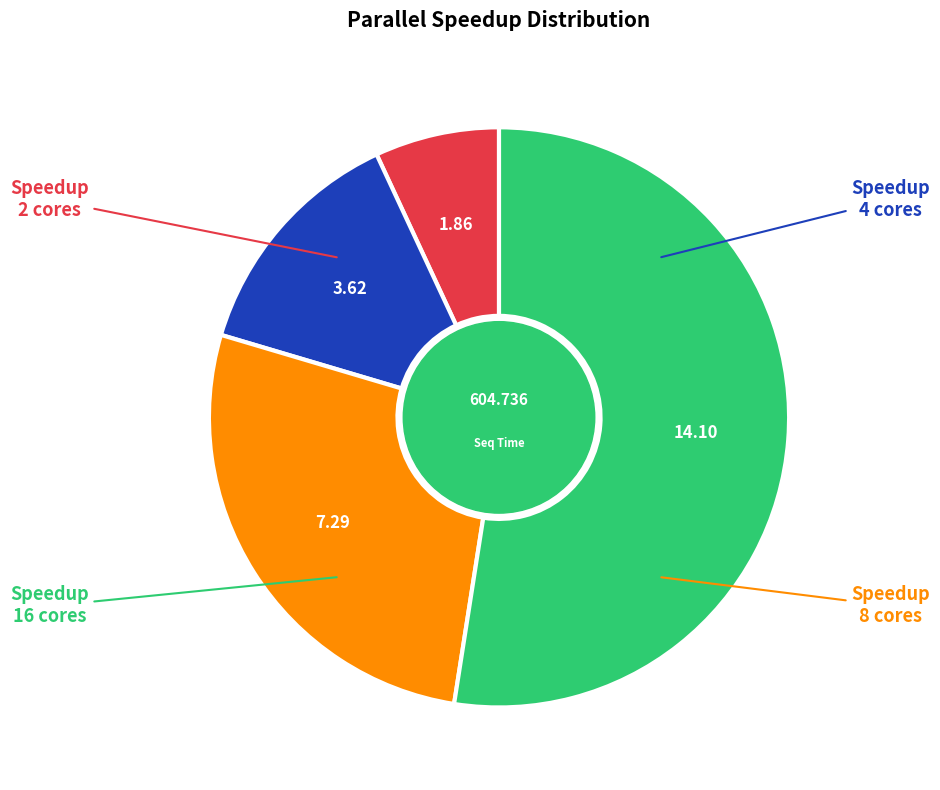

Is there any slice that represents more than half of the pie?

Yes